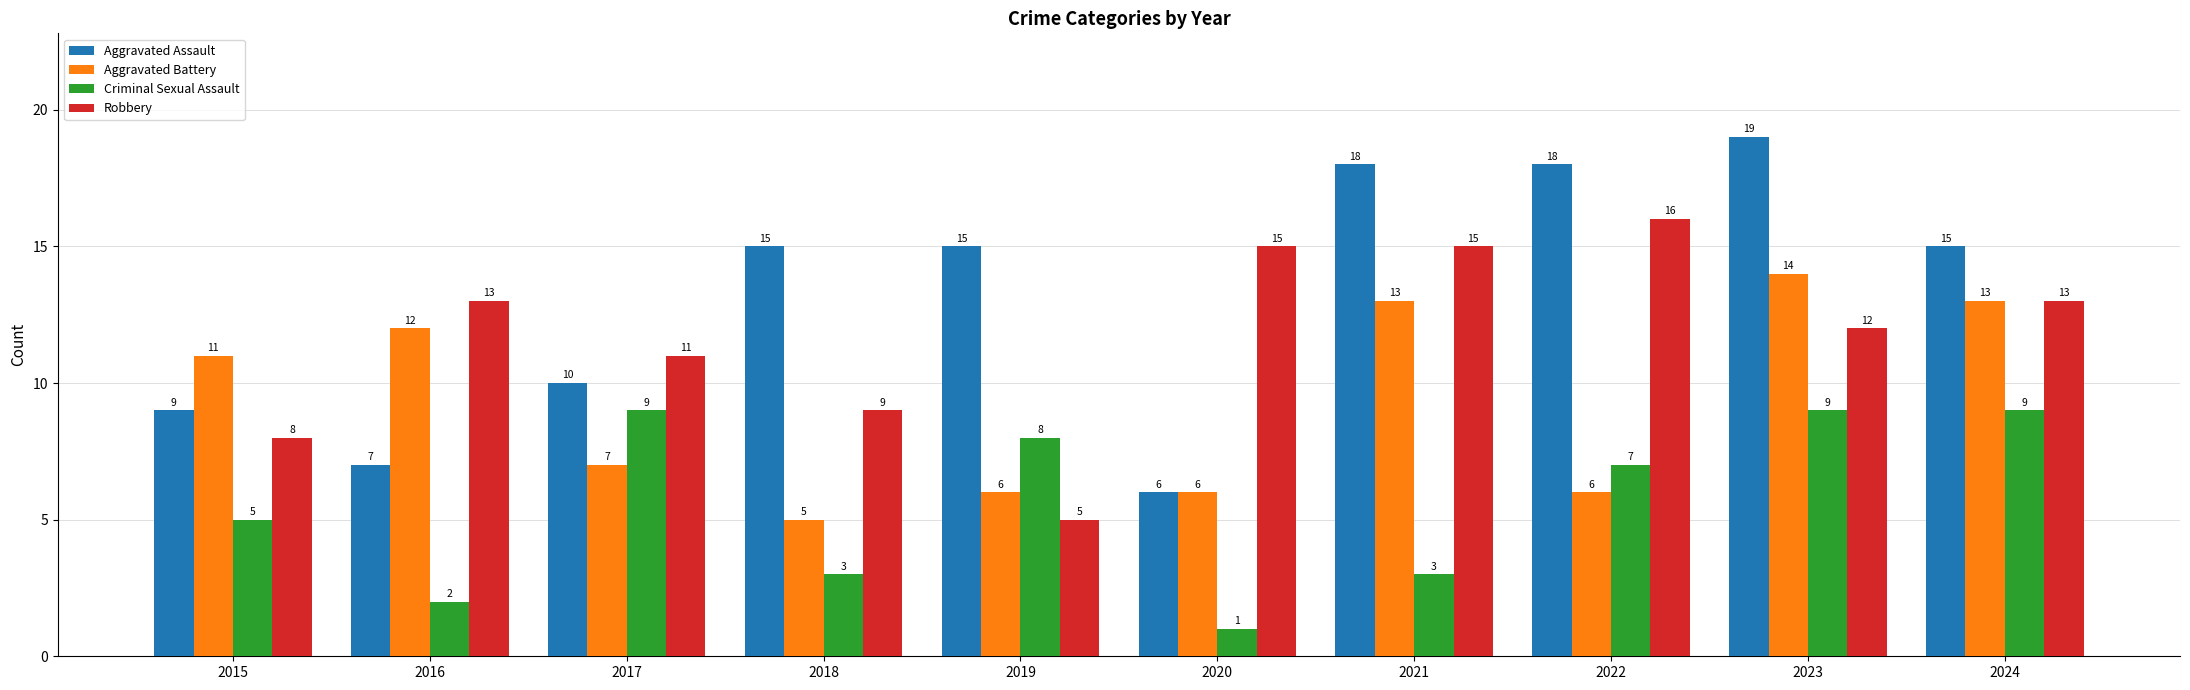

What is the sum of the Criminal Sexual Assault values at 2023 and 2018?

12